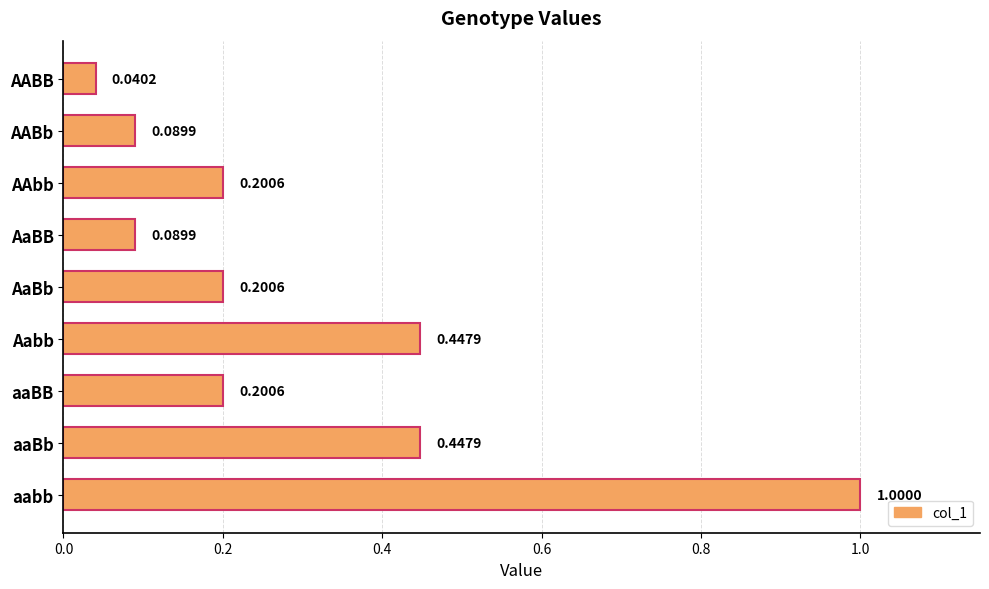

What is the sum of all values?

2.7